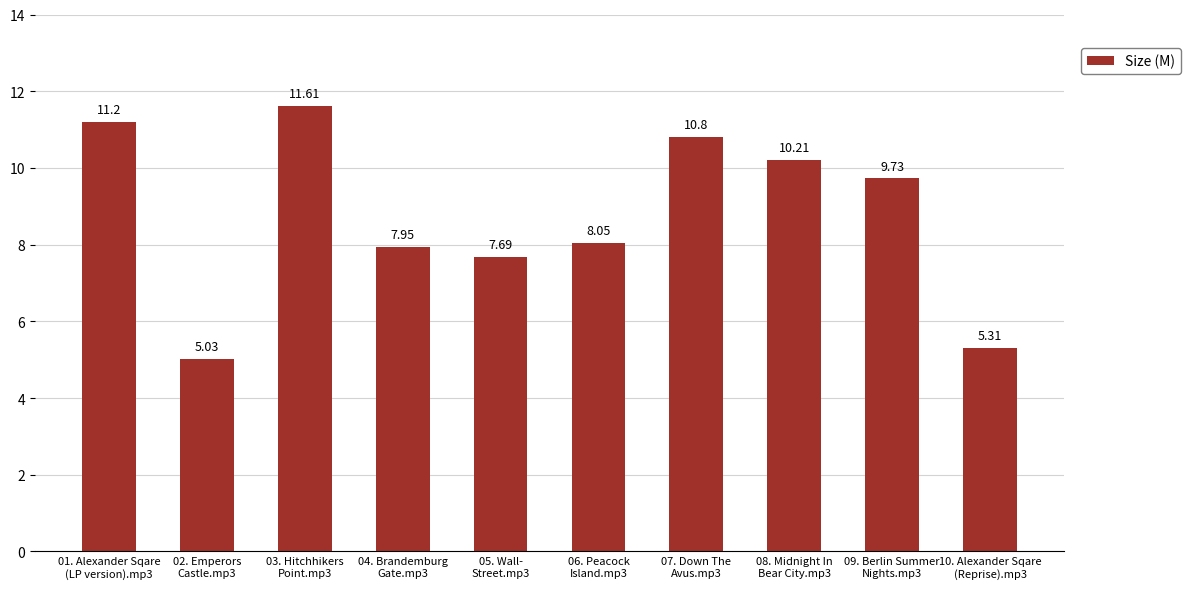

Rank the categories by value from lowest to highest.

02. Emperors
Castle.mp3, 10. Alexander Sqare
(Reprise).mp3, 05. Wall-
Street.mp3, 04. Brandemburg
Gate.mp3, 06. Peacock
Island.mp3, 09. Berlin Summer
Nights.mp3, 08. Midnight In
Bear City.mp3, 07. Down The
Avus.mp3, 01. Alexander Sqare
(LP version).mp3, 03. Hitchhikers
Point.mp3